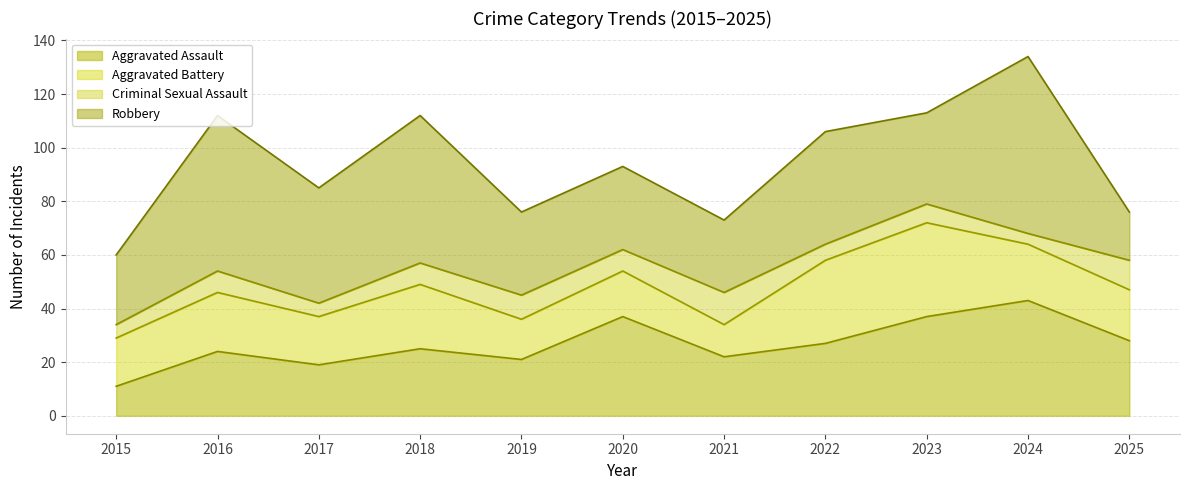

True or false: Aggravated Assault has a value of 27 at 2017.

False